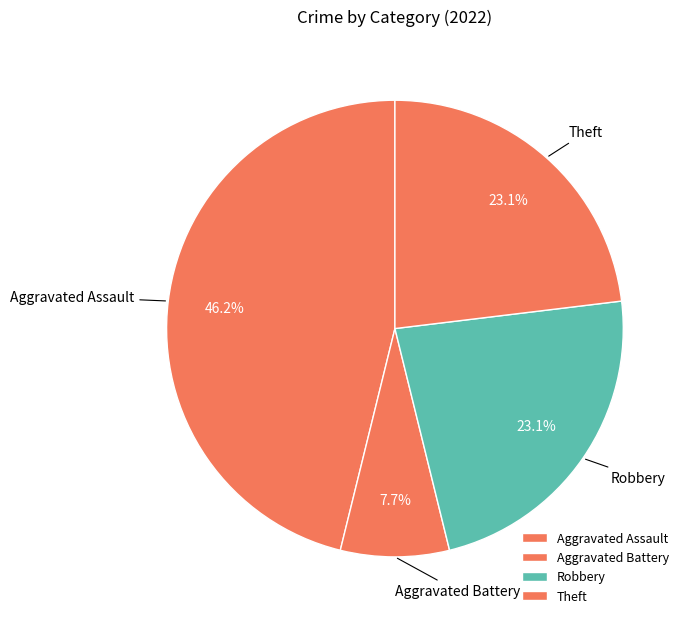

To the nearest percent, what percentage of the pie is Robbery?

23%